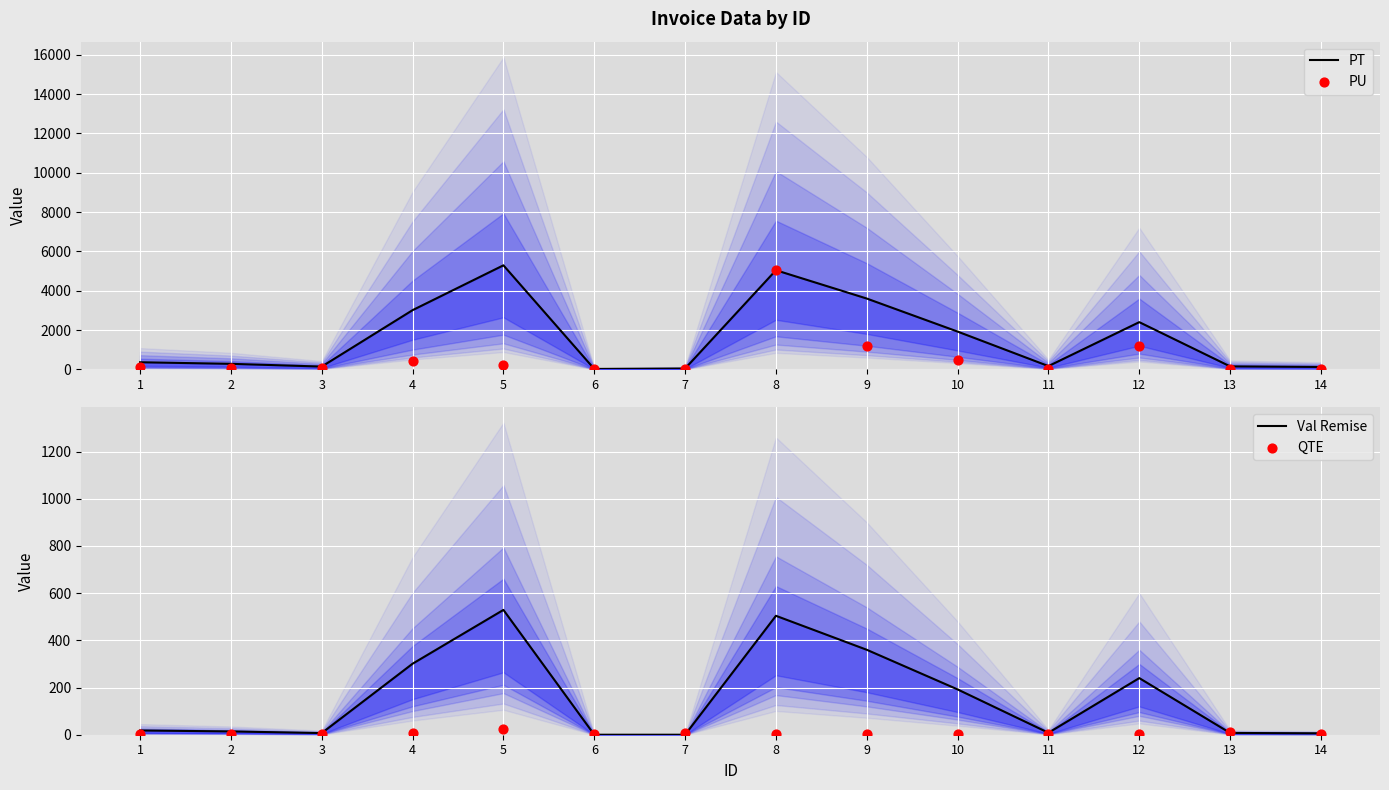

What are all the series names shown in the legend?

PT, PU, Val Remise, QTE